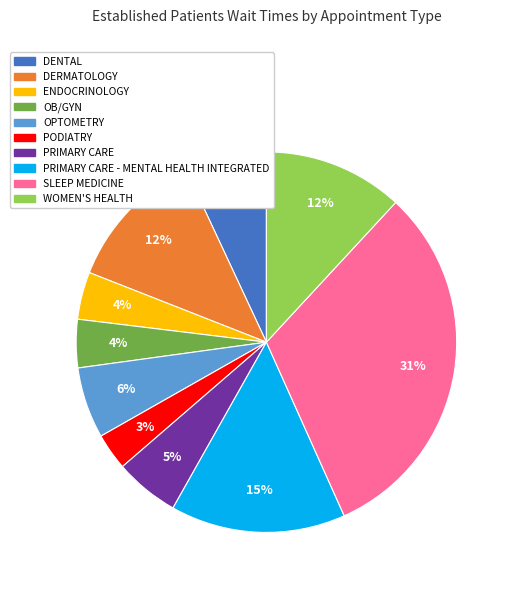

Count the number of slices in the pie.

10